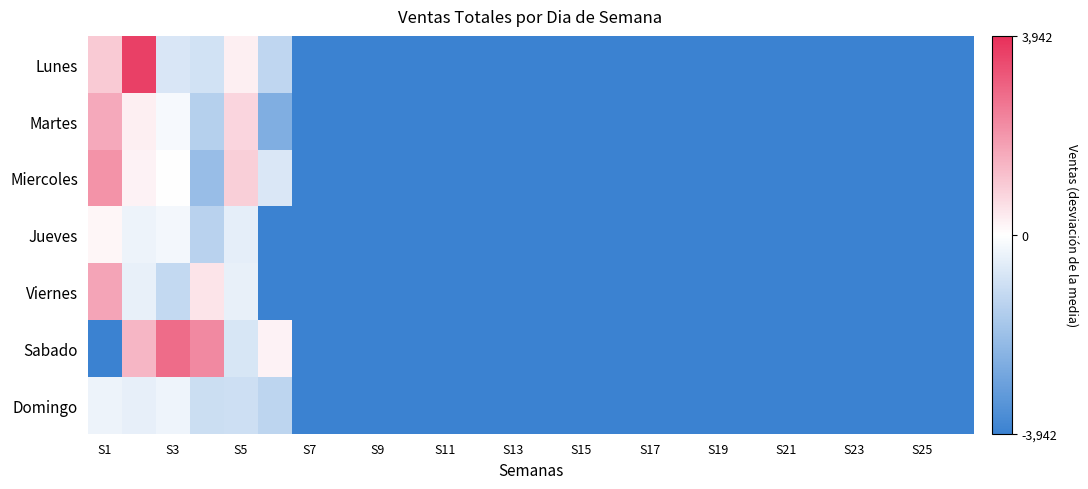

Rank the series by their maximum value, from lowest to highest.

Domingo, Jueves, Martes, Viernes, Miercoles, Sabado, Lunes